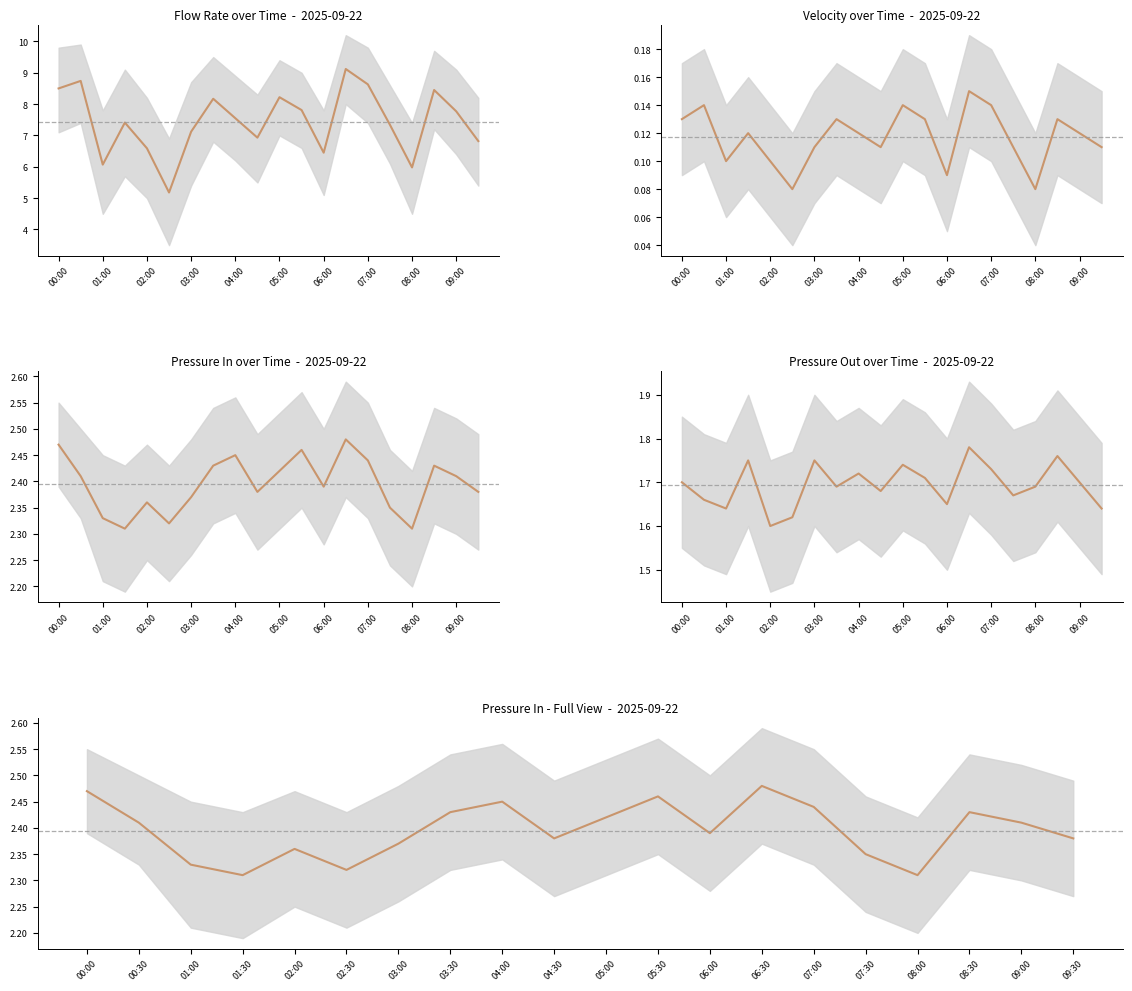

Rank the series by their maximum value, from highest to lowest.

Flow Rate, Pressure In, Pressure In (full), Pressure Out, Velocity